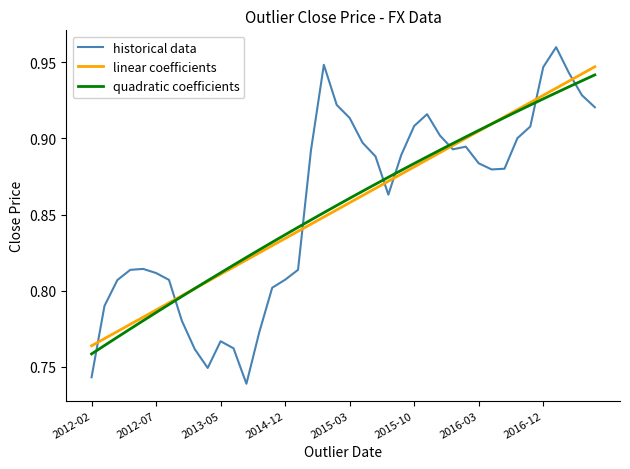

Which series has the widest spread of values?

historical data